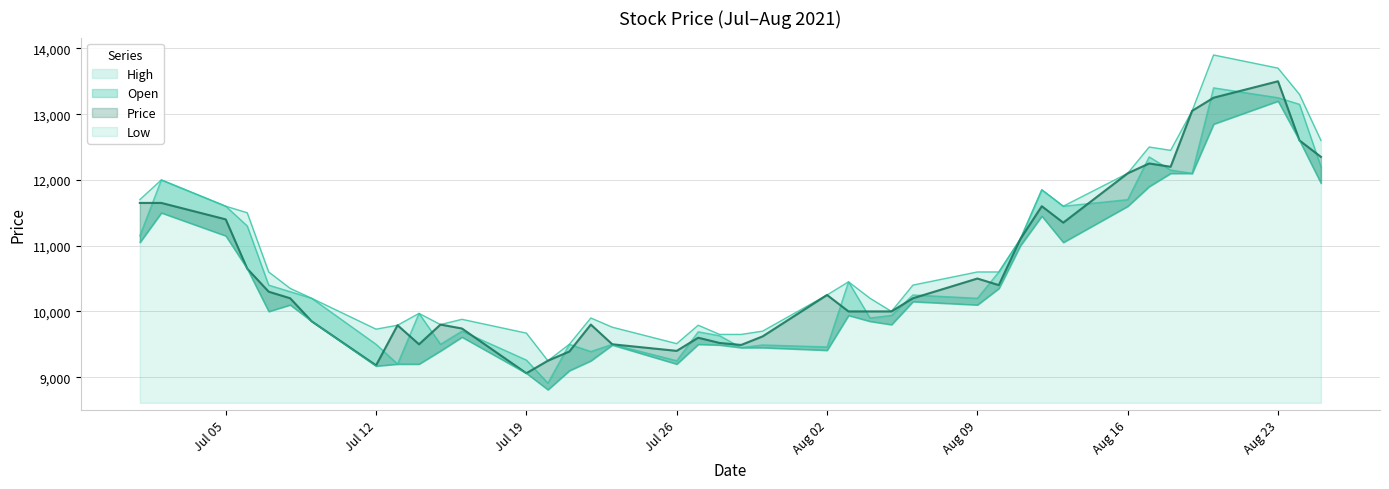

What position from the right is 07/14/2021?

31